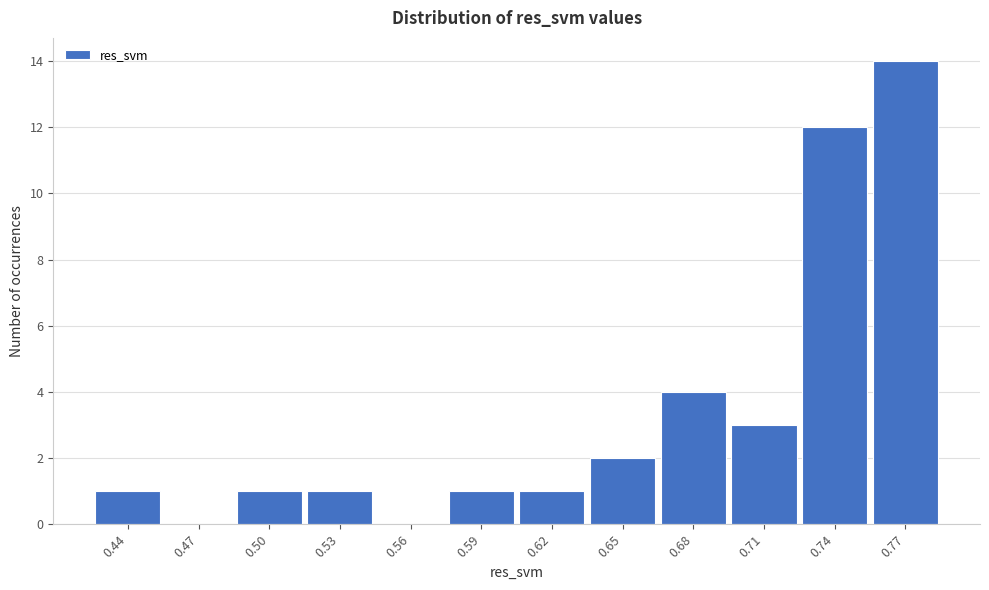

Reading left to right, extract all data points from this chart.

0.44=1	0.47=0	0.50=1	0.53=1	0.56=0	0.59=1	0.62=1	0.65=2	0.68=4	0.71=3	0.74=12	0.77=14